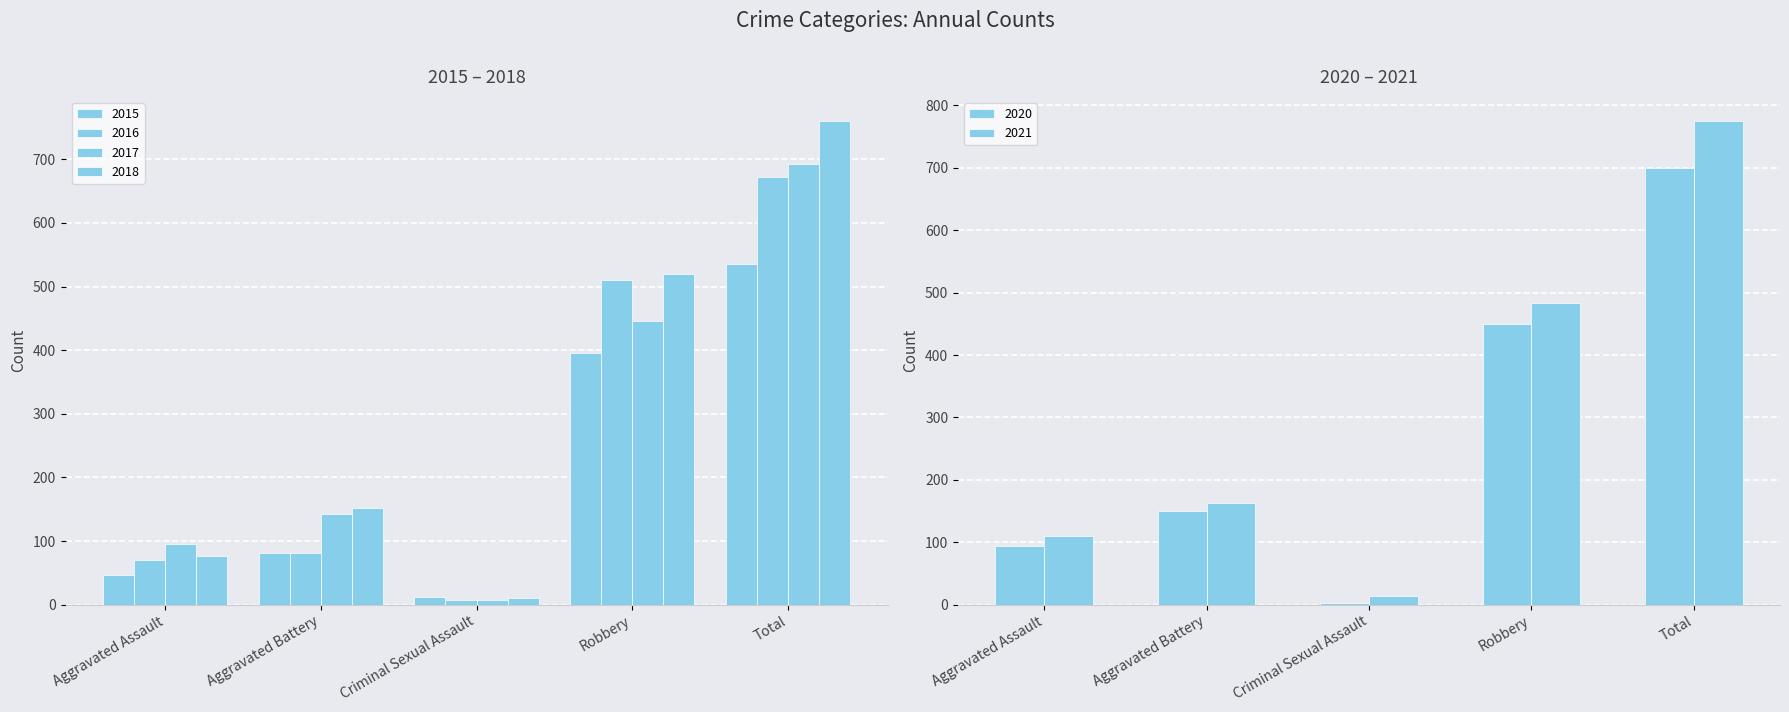

Reading left to right, list all the values displayed in this chart.

2015: Aggravated Assault=46	Aggravated Battery=82	Criminal Sexual Assault=12	Robbery=395	Total=535
2016: Aggravated Assault=71	Aggravated Battery=82	Criminal Sexual Assault=8	Robbery=510	Total=672
2017: Aggravated Assault=95	Aggravated Battery=142	Criminal Sexual Assault=8	Robbery=446	Total=692
2018: Aggravated Assault=77	Aggravated Battery=152	Criminal Sexual Assault=11	Robbery=519	Total=760
2020: Aggravated Assault=94	Aggravated Battery=150	Criminal Sexual Assault=3	Robbery=450	Total=700
2021: Aggravated Assault=110	Aggravated Battery=163	Criminal Sexual Assault=14	Robbery=484	Total=775